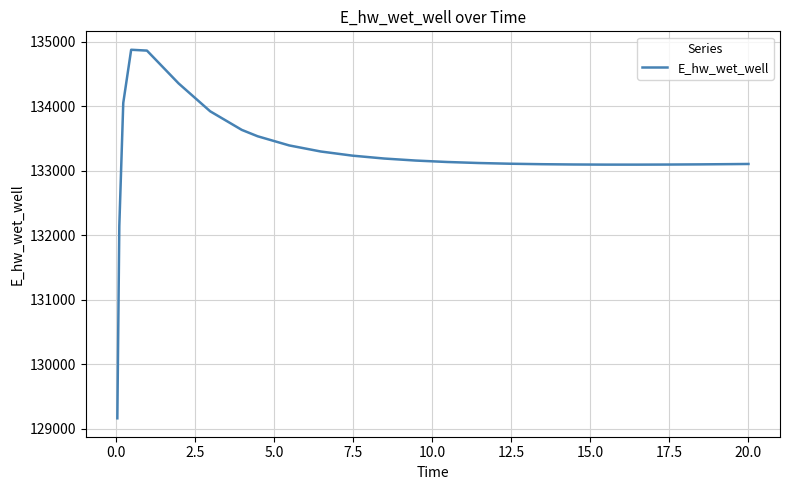

What is the smallest value displayed?

129163.8